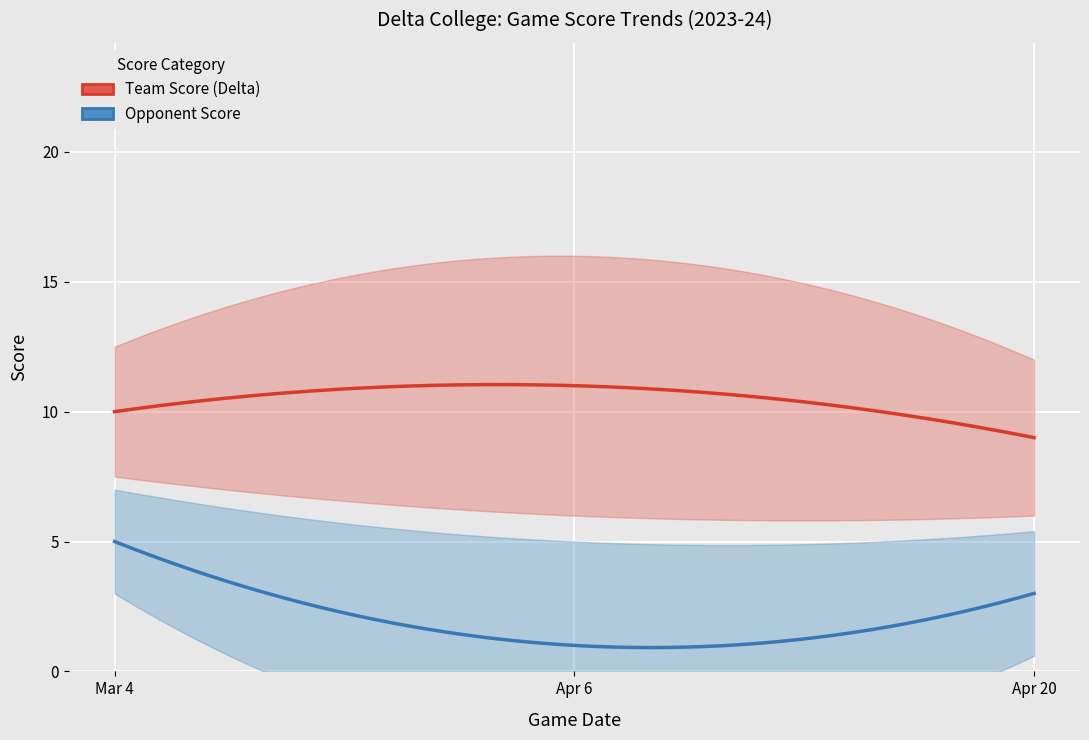

What is the total value across all series at Apr 20?

18